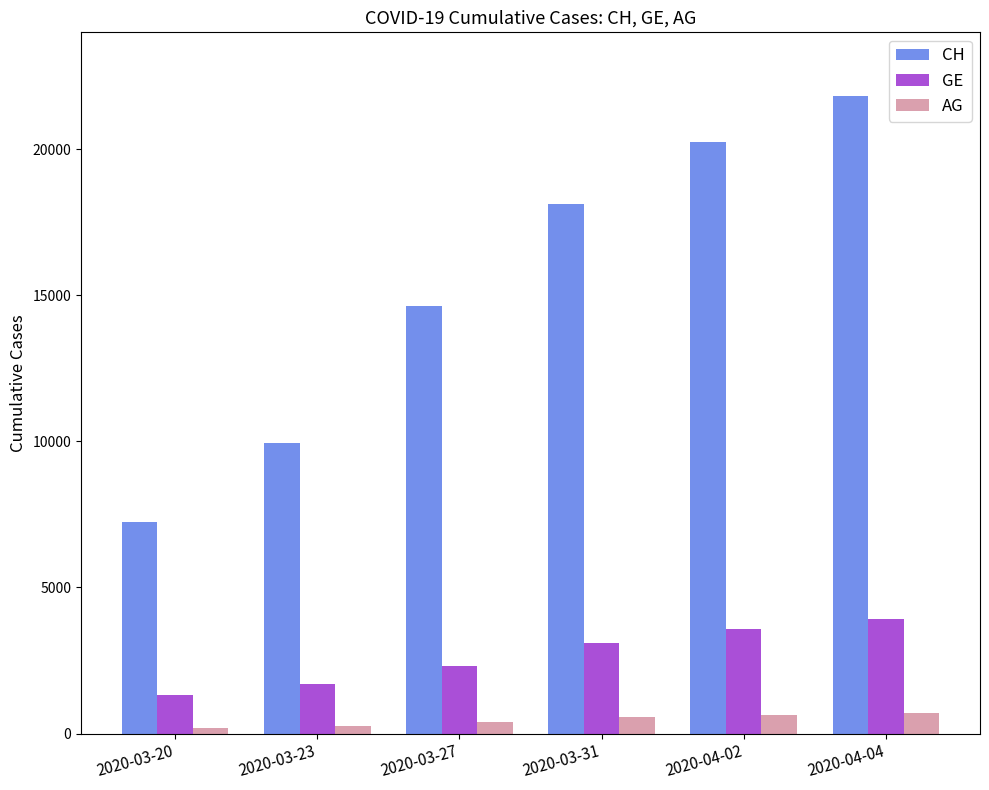

What is the approximate value of AG at 2020-03-27?

407